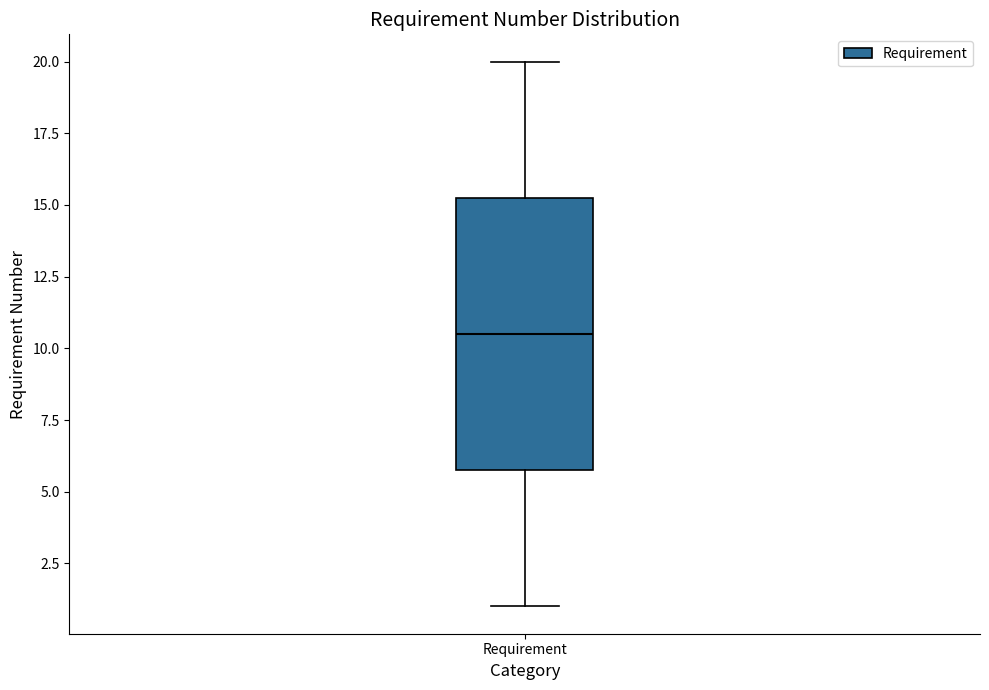

Transcribe this box plot: give where the median line is, the range the box spans, and where the two whiskers end, as read against the y-axis. The values are not printed on the chart, so give them approximately, as read against the axis.

median 10.5, box 6.0 to 15.5, whiskers 1.0 to 20.0